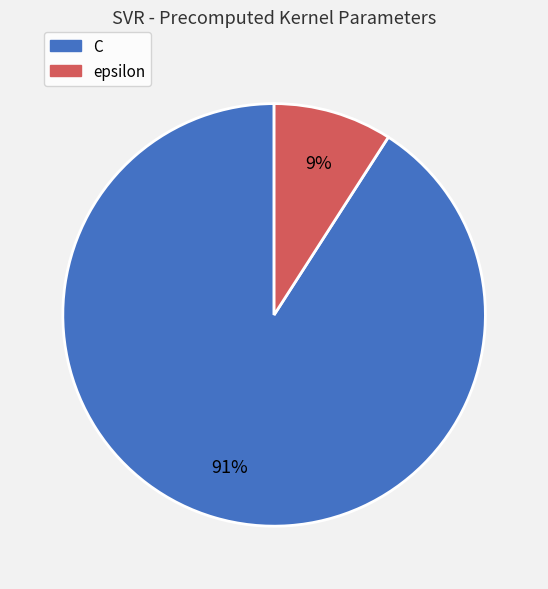

To the nearest percent, what is the average slice percentage?

50%